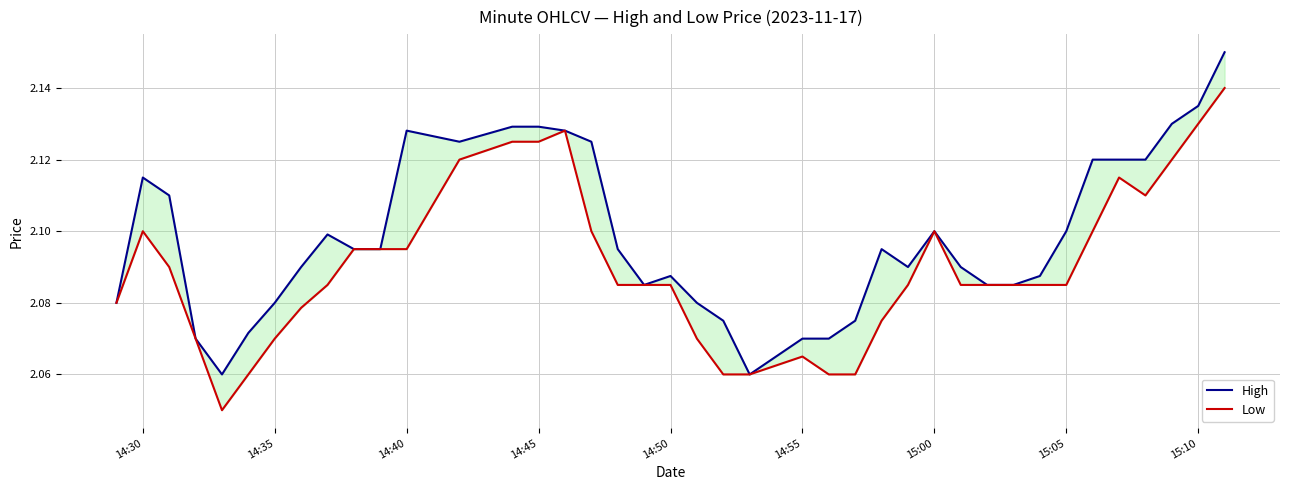

How many lines are shown in the chart?

2